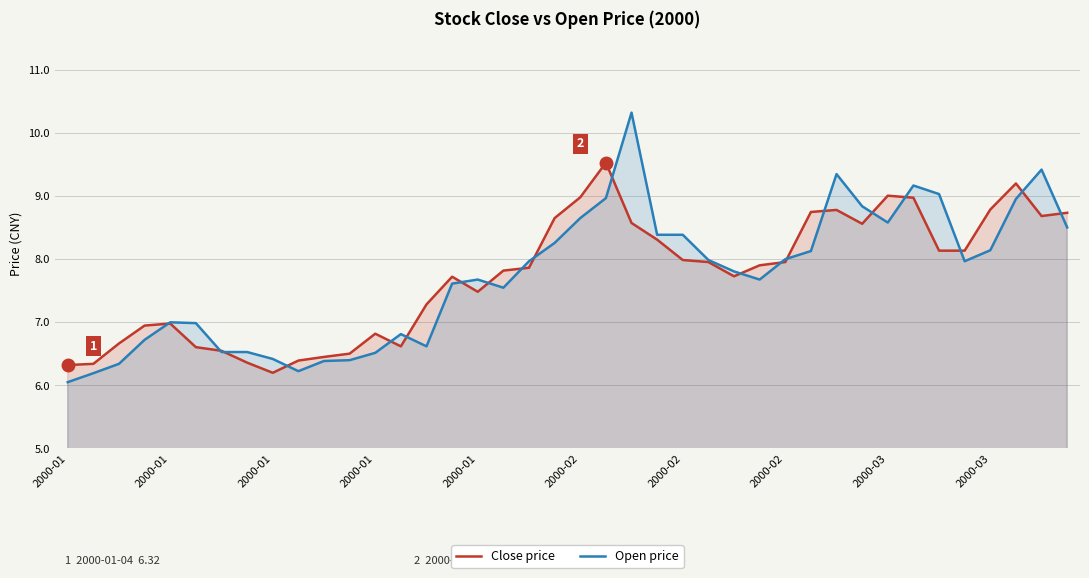

What is the sum of all Open price values?

309.0